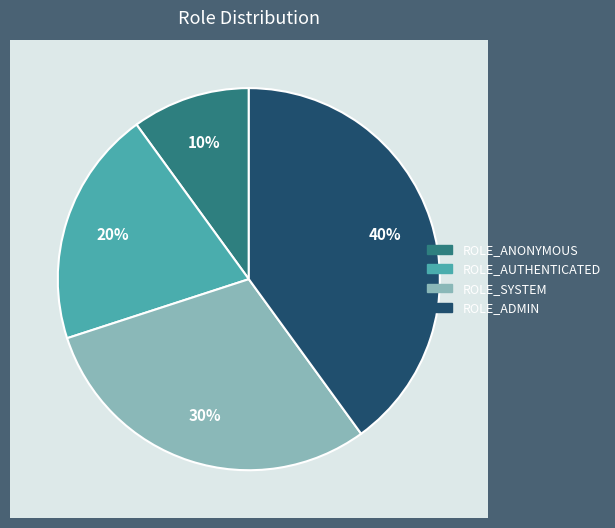

To the nearest percent, what portion does ROLE_AUTHENTICATED represent?

20%